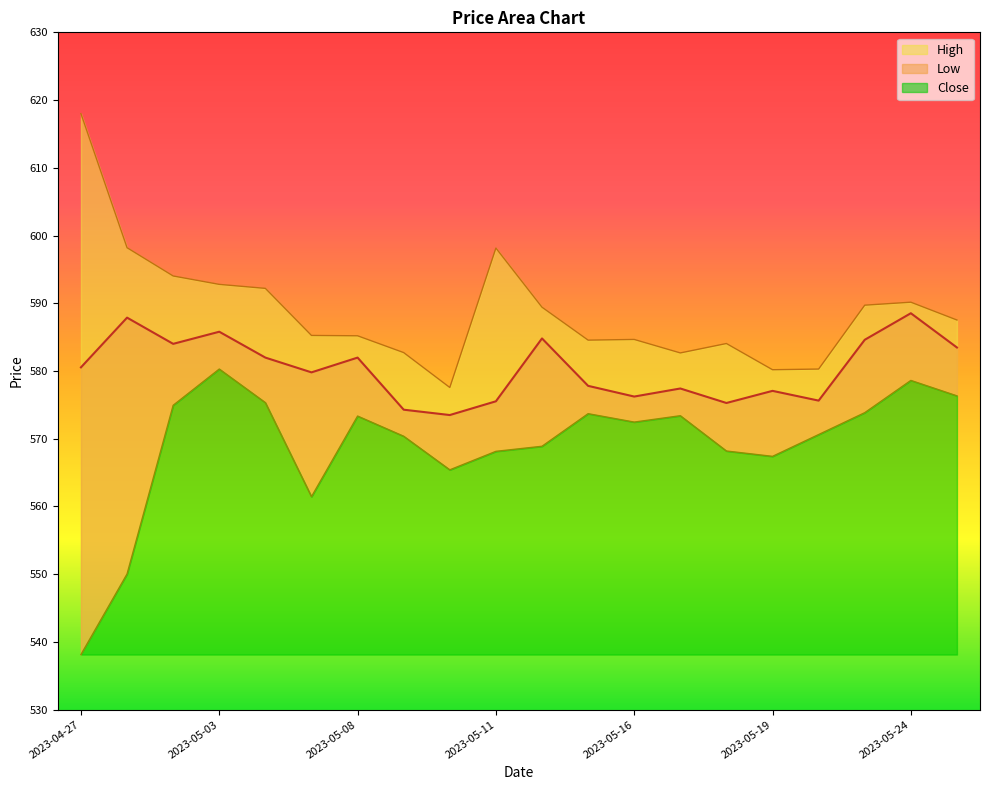

What is the value of the Low point at the 15th from the left?

568.2